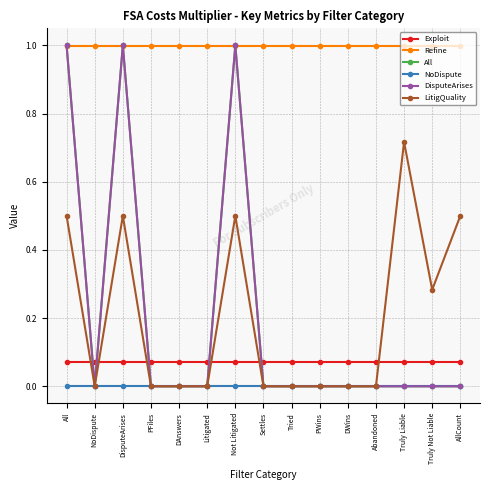

True or false: NoDispute has more than 2 points higher than both neighbors.

False